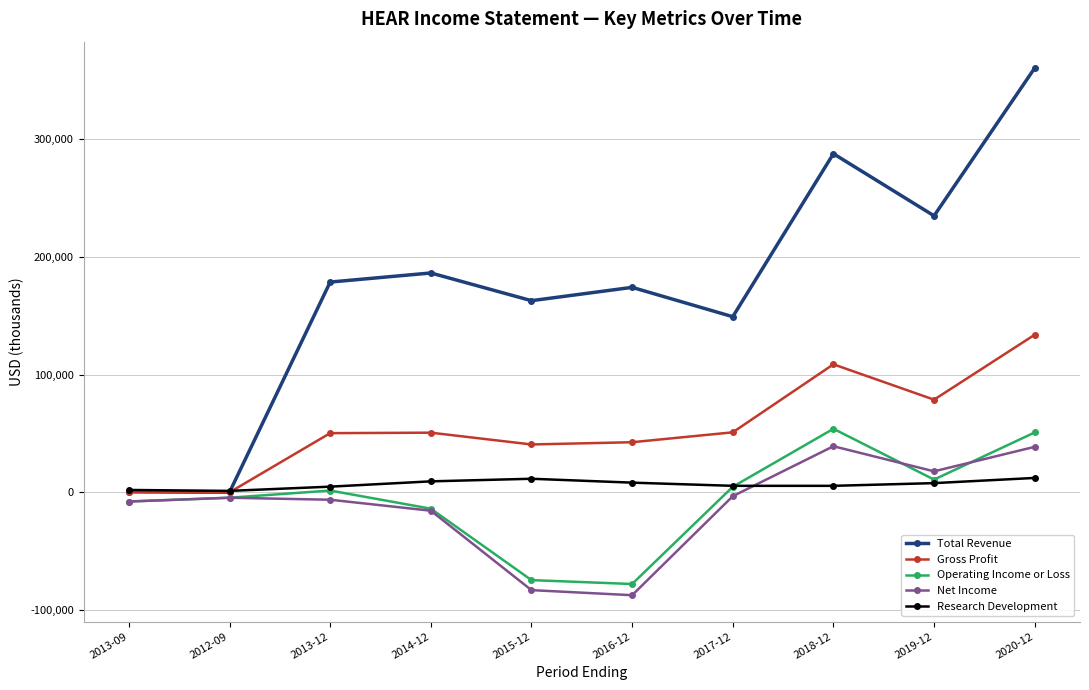

The value of Total Revenue at 2018-12 is 132791. True or false?

False